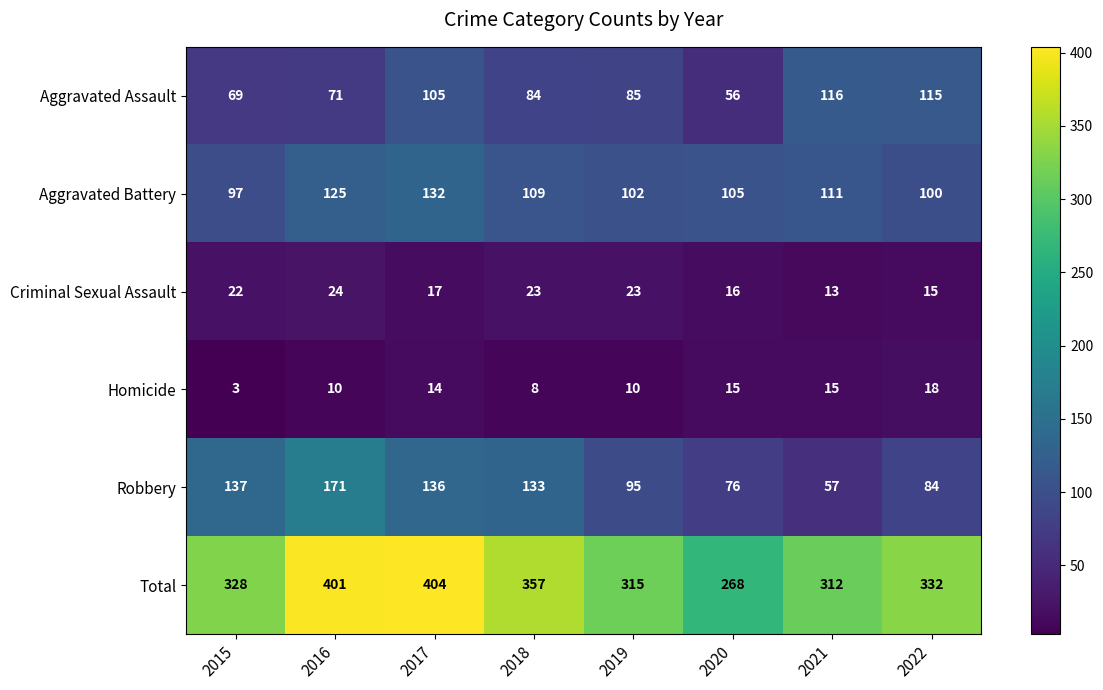

What is the greatest value displayed?

404